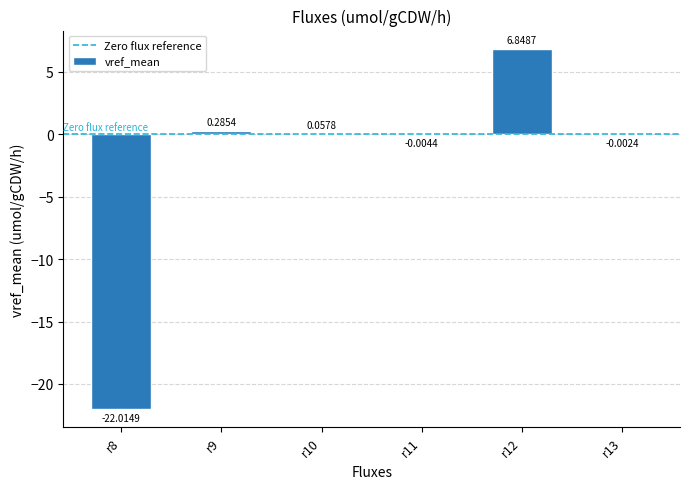

Which has a higher value, r9 or r13?

r9